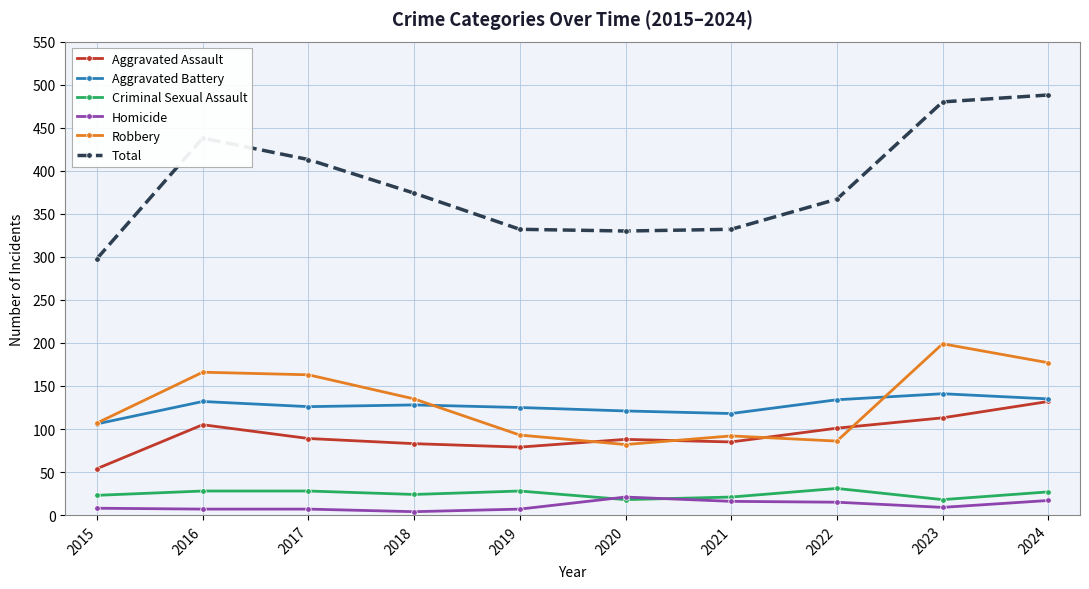

Which series ends up on top after the final intersection of Robbery and Aggravated Battery?

Robbery